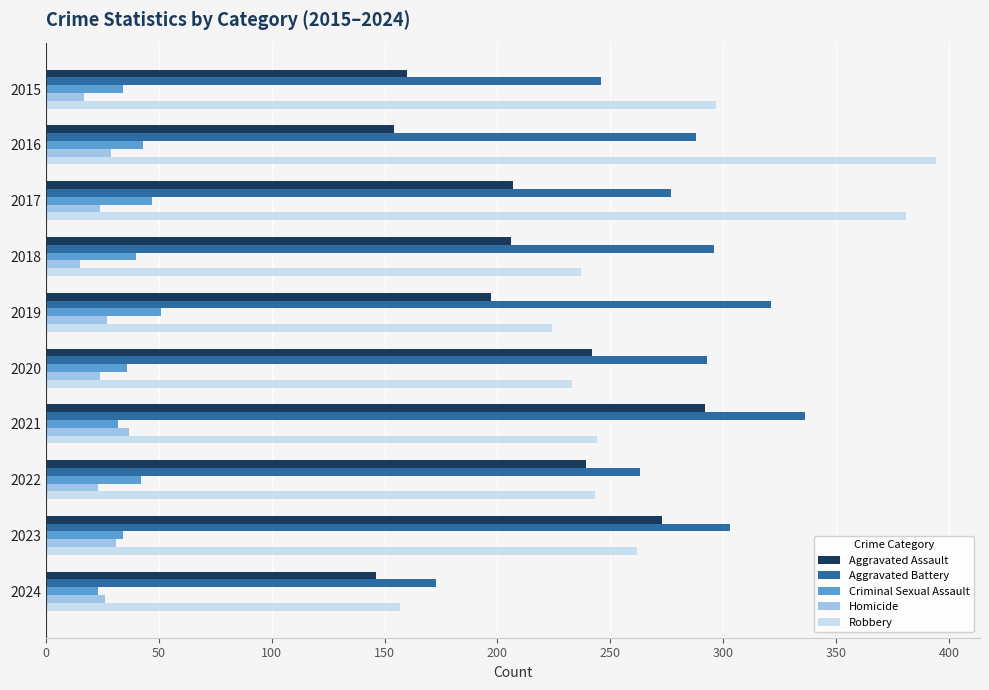

What is the sum of the Aggravated Battery values at 2023 and 2021?

639